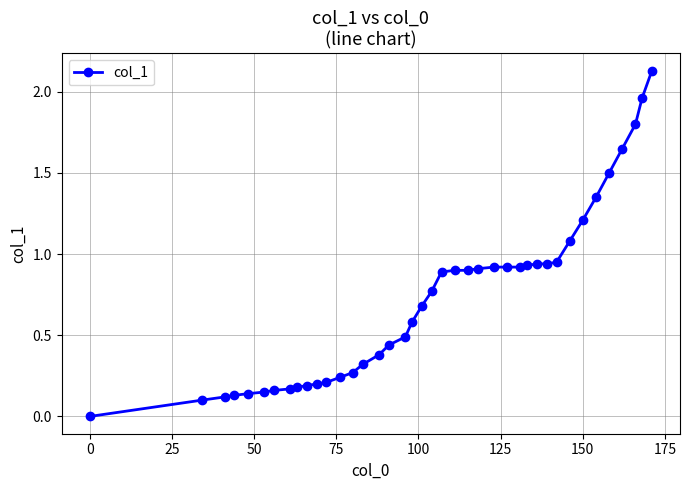

What is the value of the 33rd point from the left?

1.1